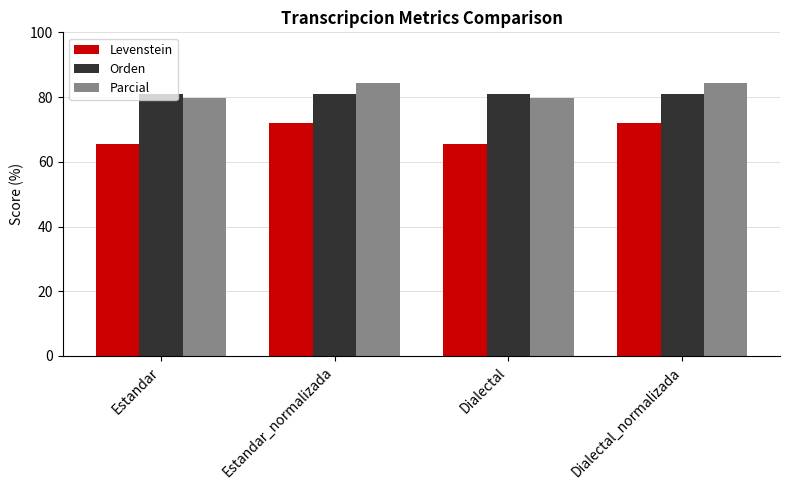

Is it true that Parcial equals 33.2 at Estandar_normalizada?

False